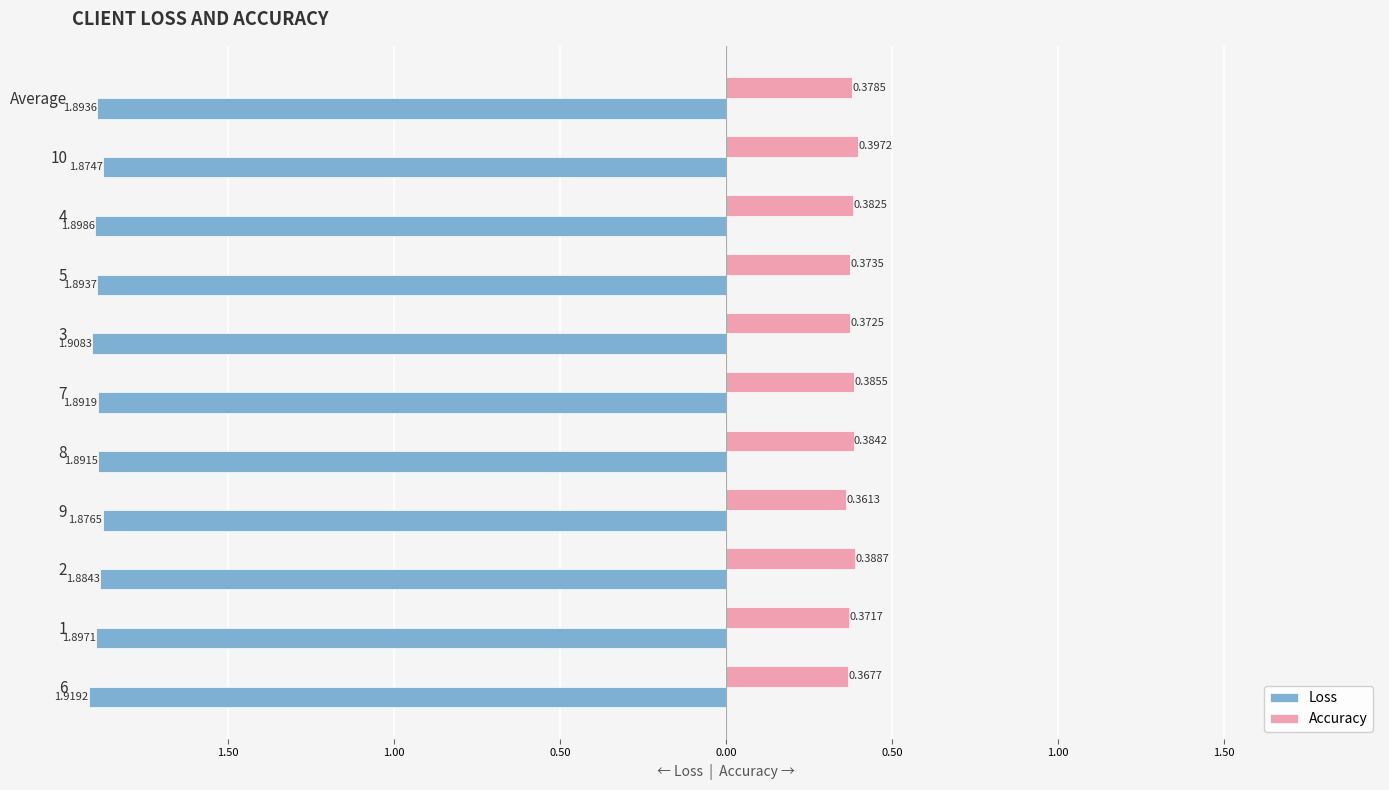

What is the minimum value for Accuracy?

0.4